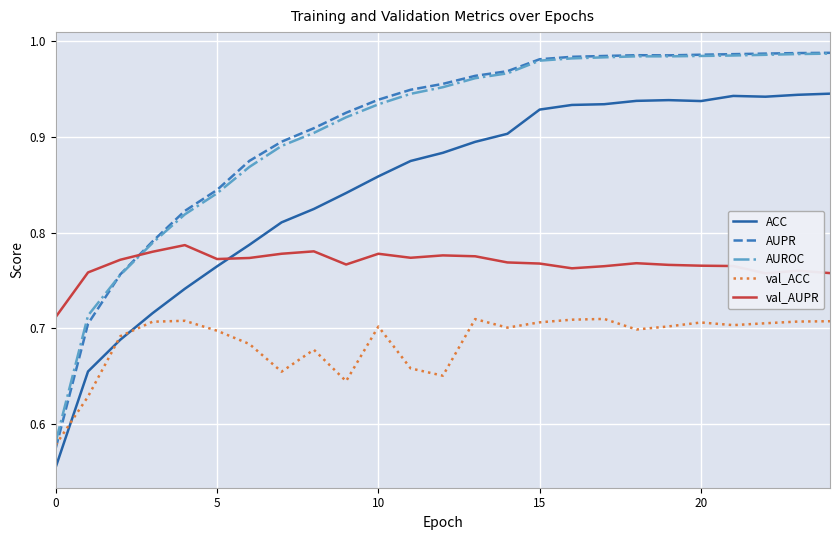

How many intersections are there between ACC and val_AUPR?

1